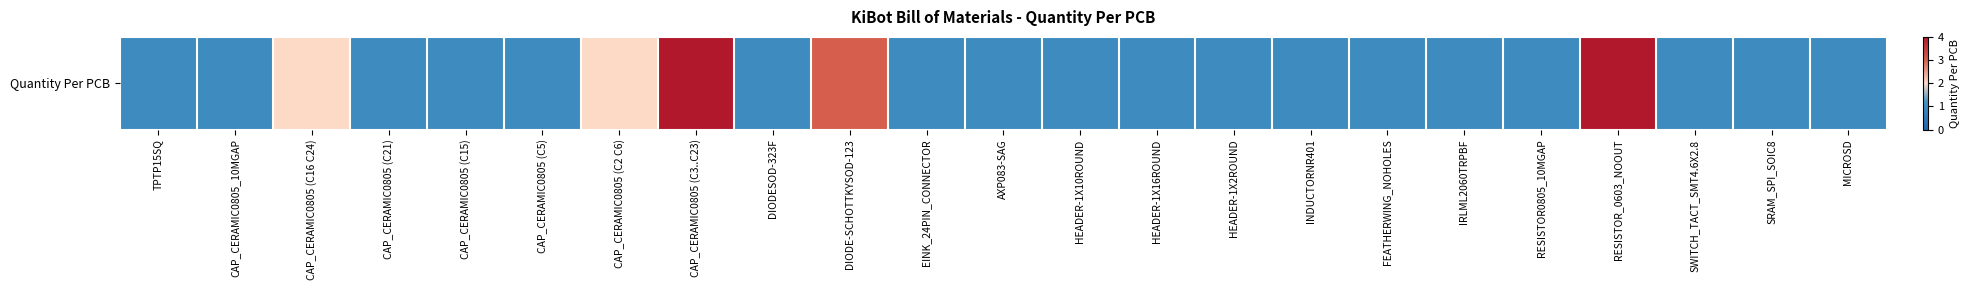

Is it true that the value at DIODESOD-323F is 1?

False